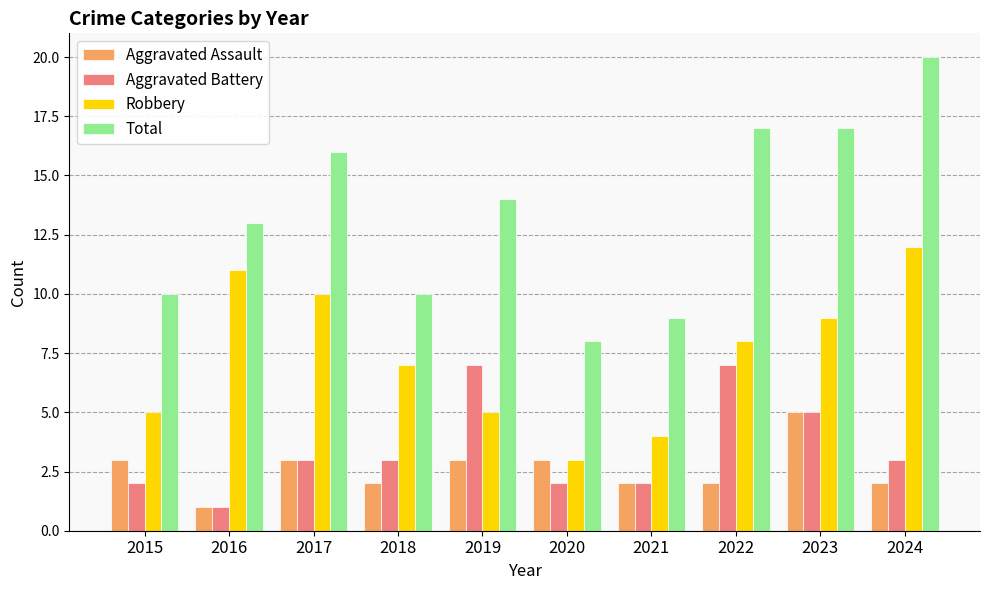

What is the spread (max minus min) of values at 2017?

13